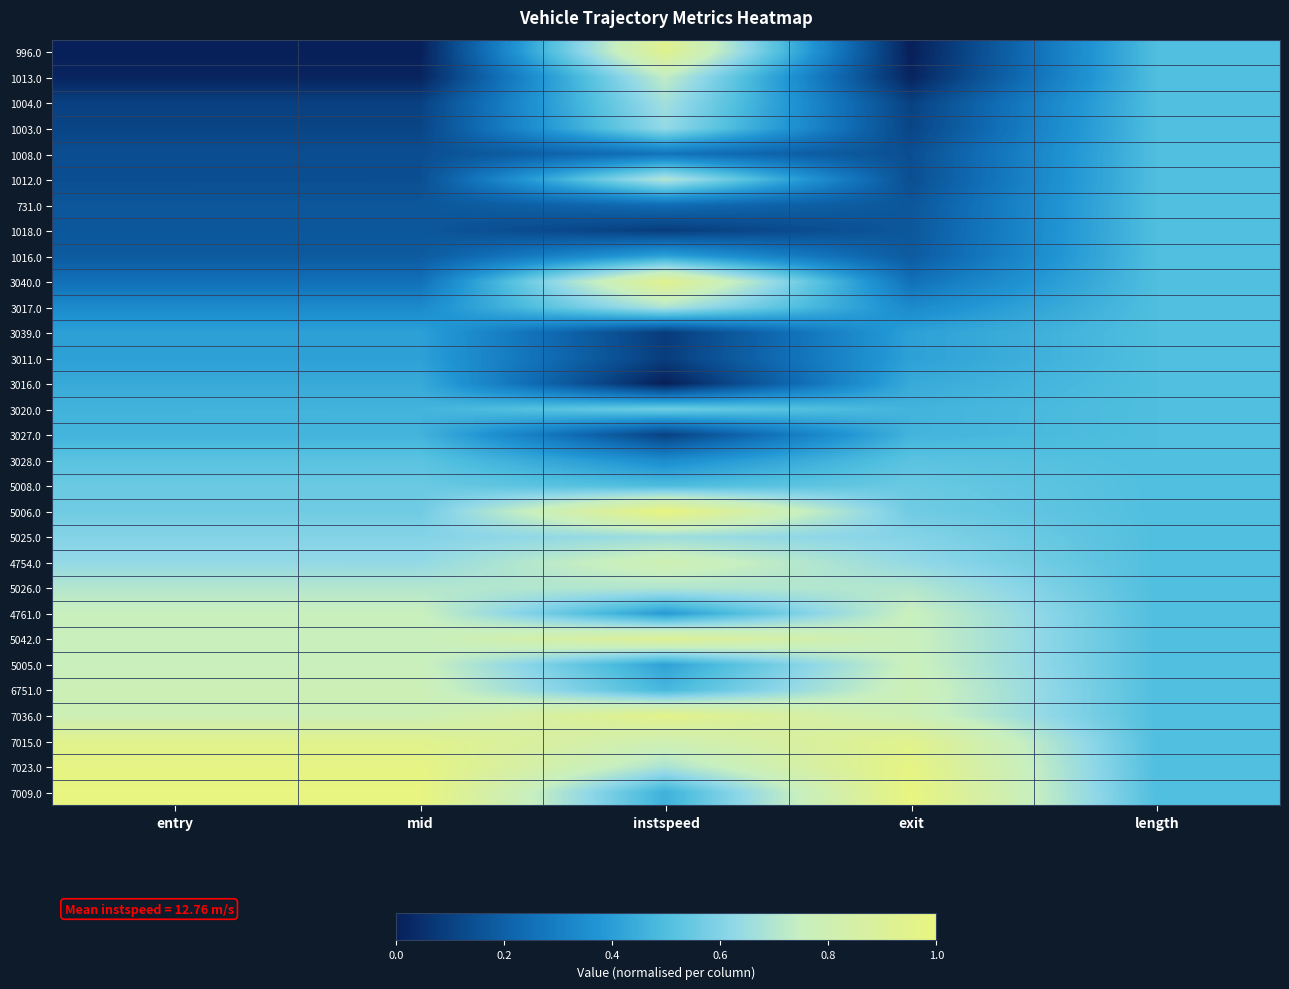

How many distinct data groups are displayed?

30